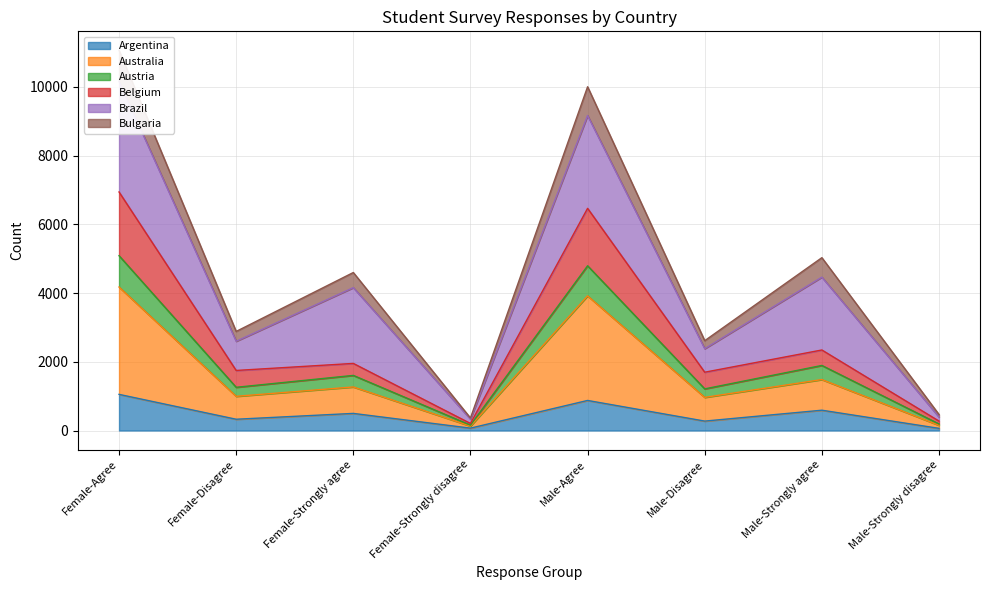

Is it true that Argentina equals 1052 at Female-Agree?

True